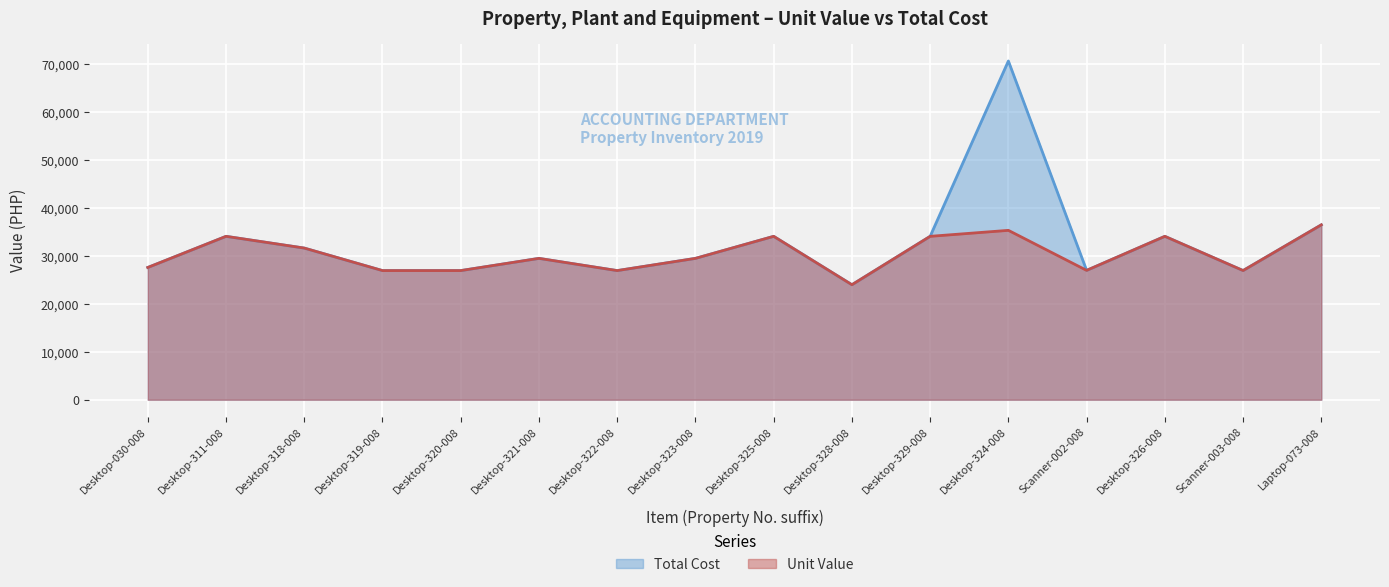

True or false: Unit Value has more than 2 points higher than both neighbors.

True